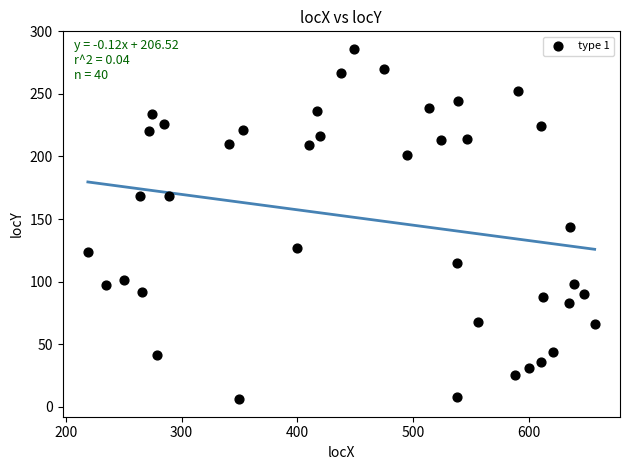

What is the range of Y values (max minus min)?

280